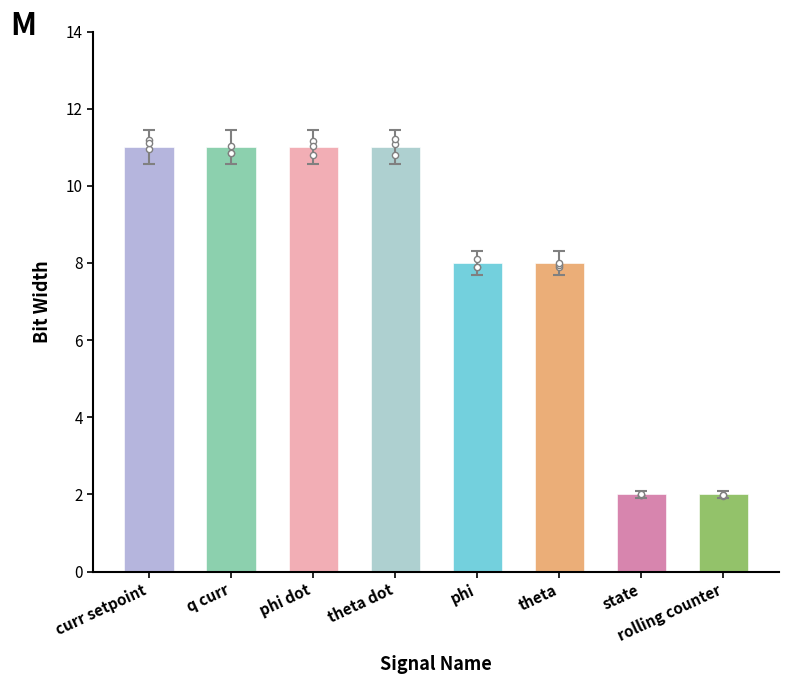

Approximately how many times larger is the value at curr setpoint compared to phi dot?

1.0